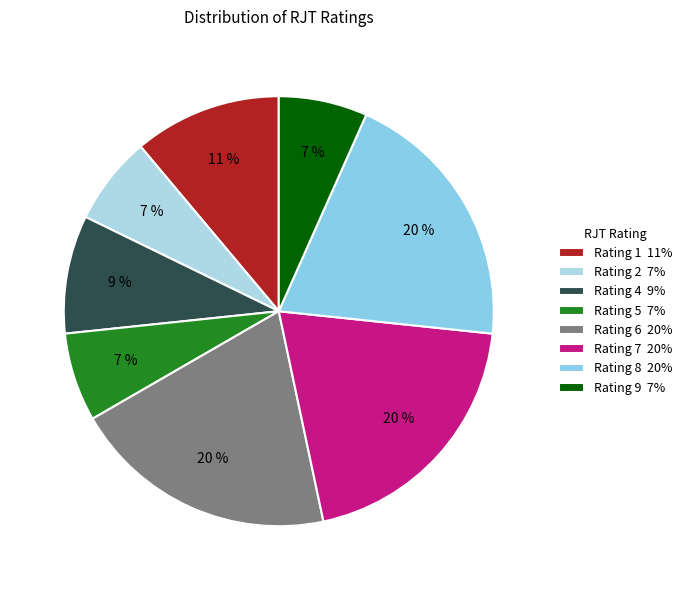

How many slices are in this pie chart?

8